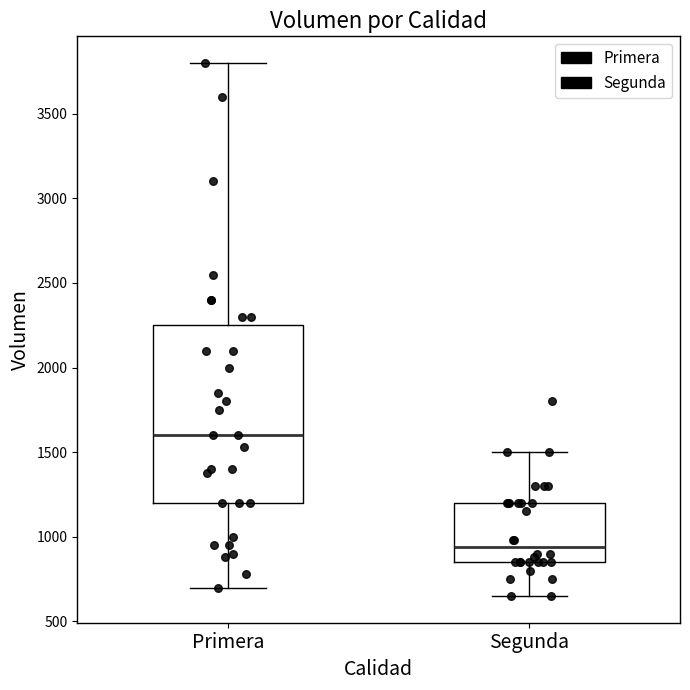

Which box has the highest median line?

Primera